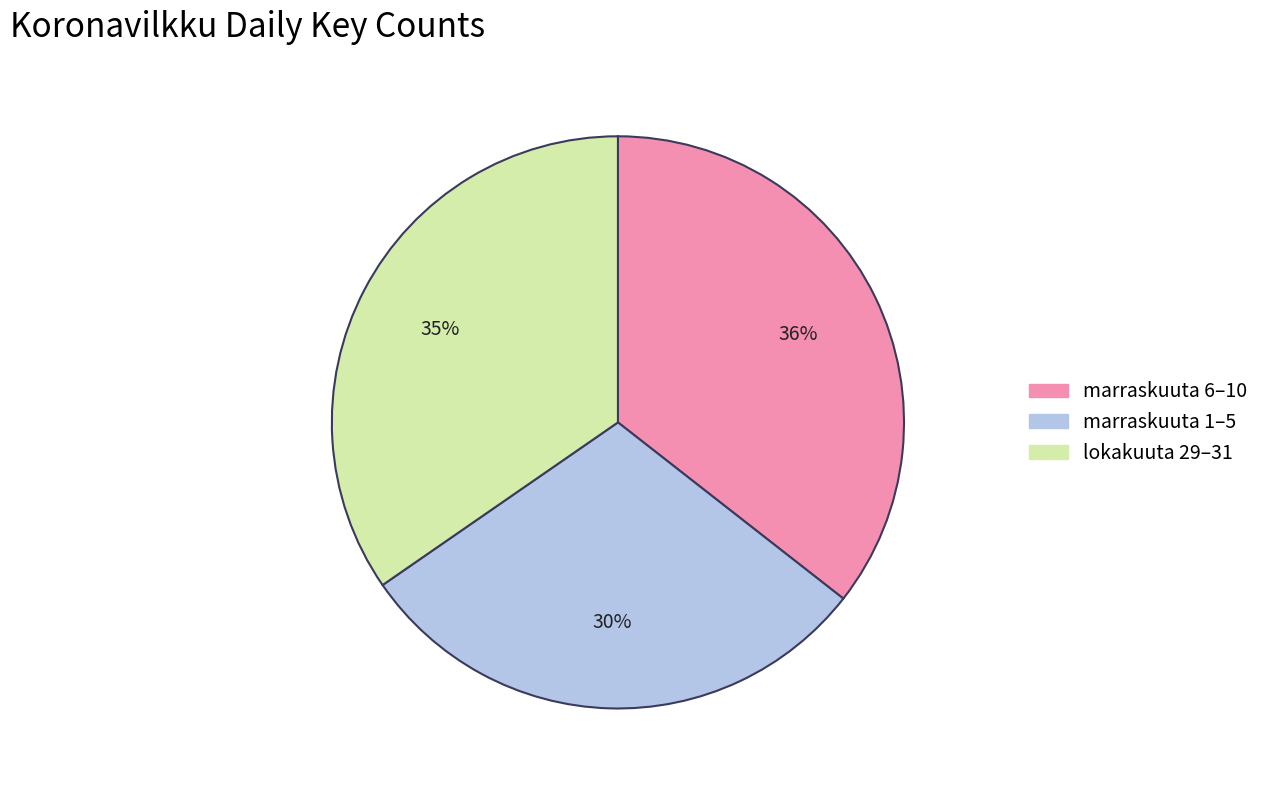

Is there a majority slice in this chart?

No